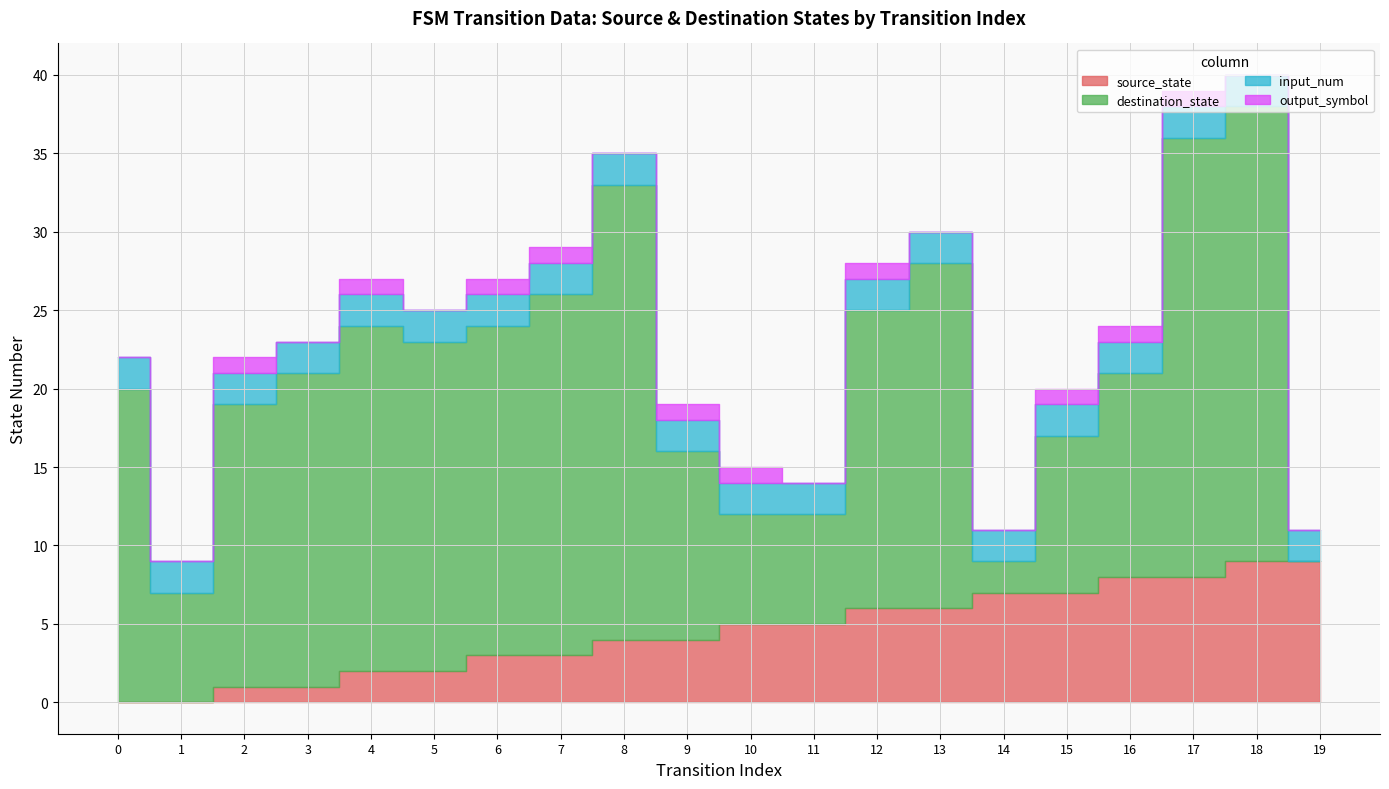

Reading left to right, what are all the values shown in this chart?

source_state: 0	0	1	1	2	2	3	3	4	4	5	5	6	6	7	7	8	8	9	9
destination_state: 20	7	18	20	22	21	21	23	29	12	7	7	19	22	2	10	13	28	29	0
input_num: 2	2	2	2	2	2	2	2	2	2	2	2	2	2	2	2	2	2	2	2
output_symbol: 0	0	1	0	1	0	1	1	0	1	1	0	1	0	0	1	1	1	0	0